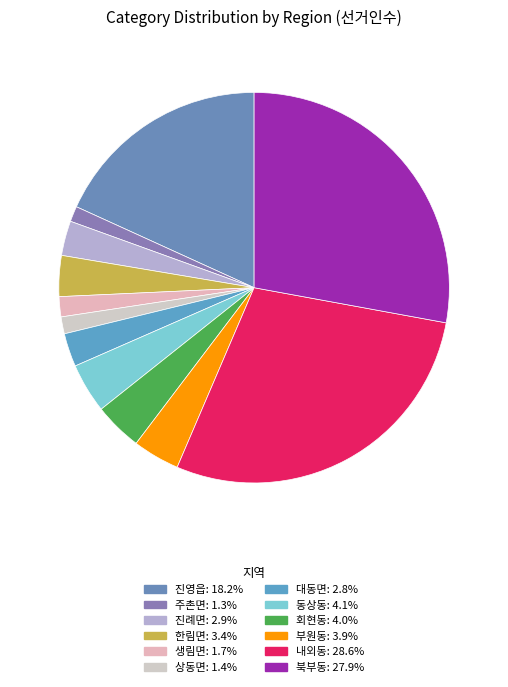

How many segments does this pie chart have?

12